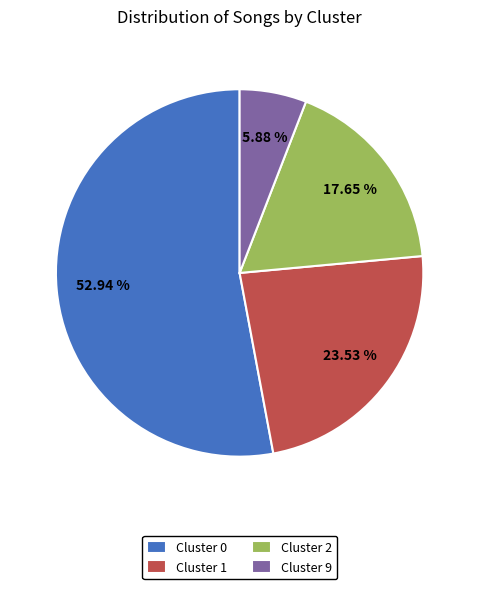

Rank the categories by value from highest to lowest.

Cluster 0, Cluster 1, Cluster 2, Cluster 9